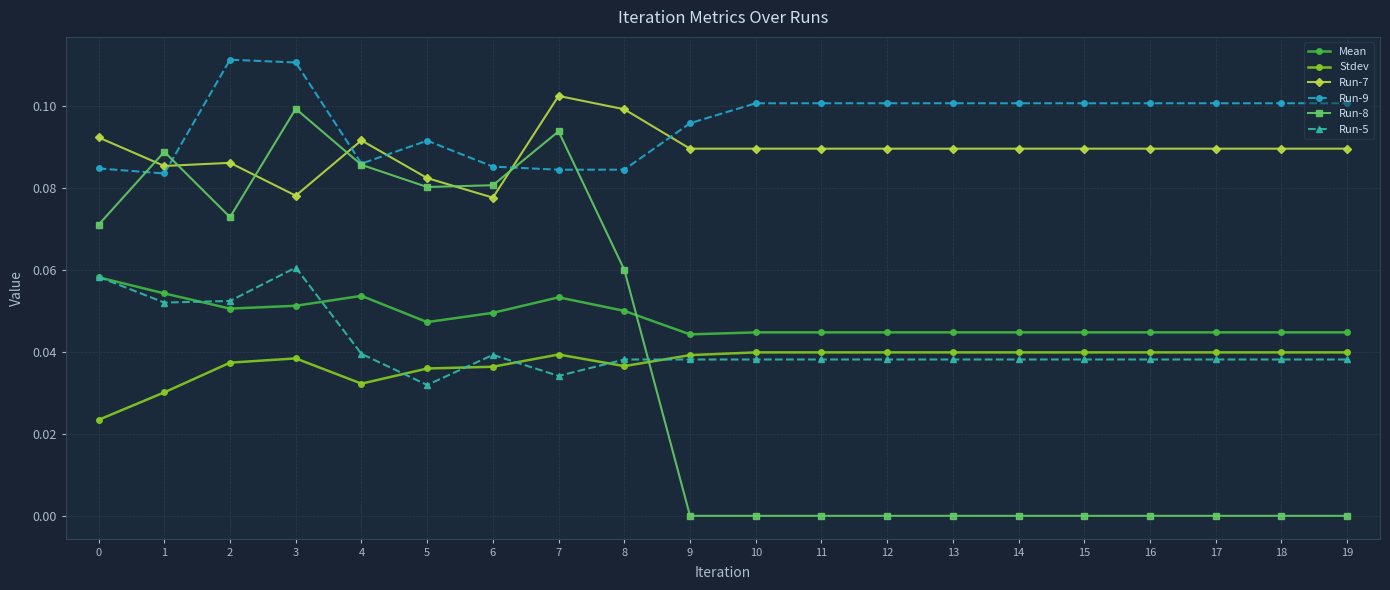

What is the total value across all series at 0?

0.4